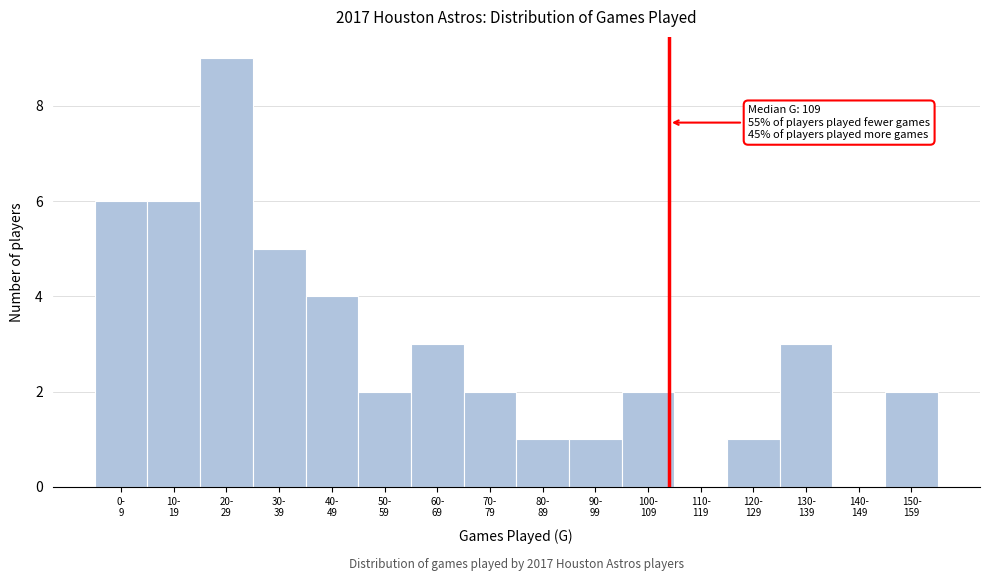

What is the maximum value shown in the chart?

9